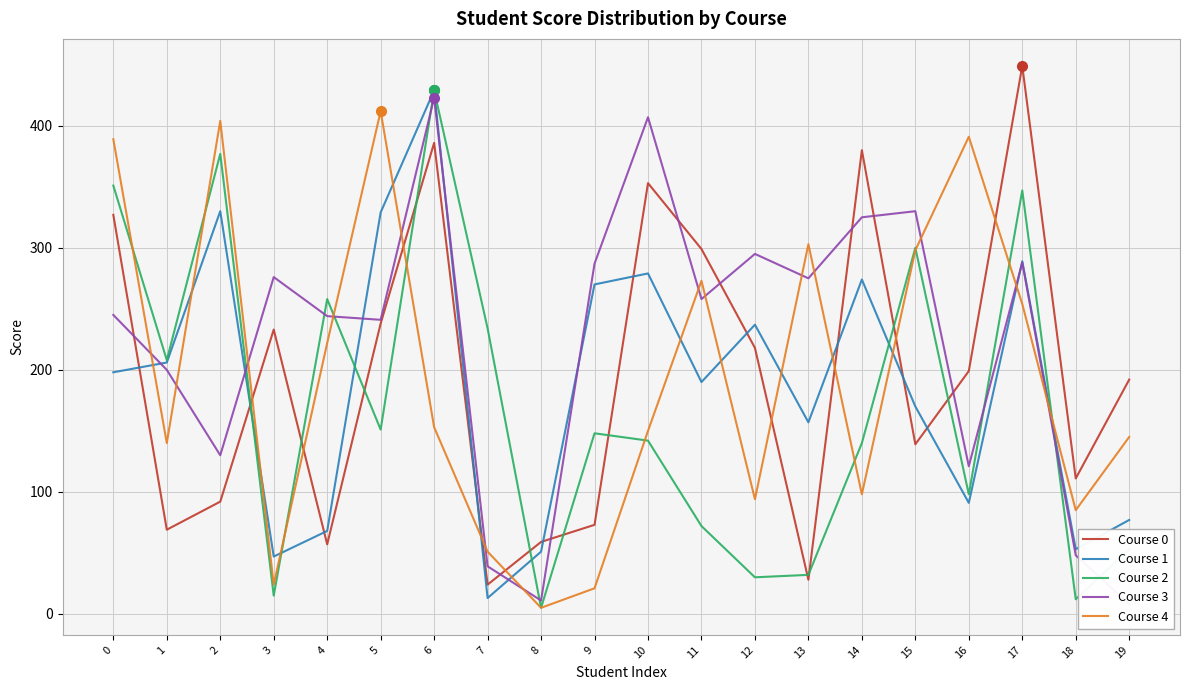

True or false: Course 0 has a value of 211 at 15.

False